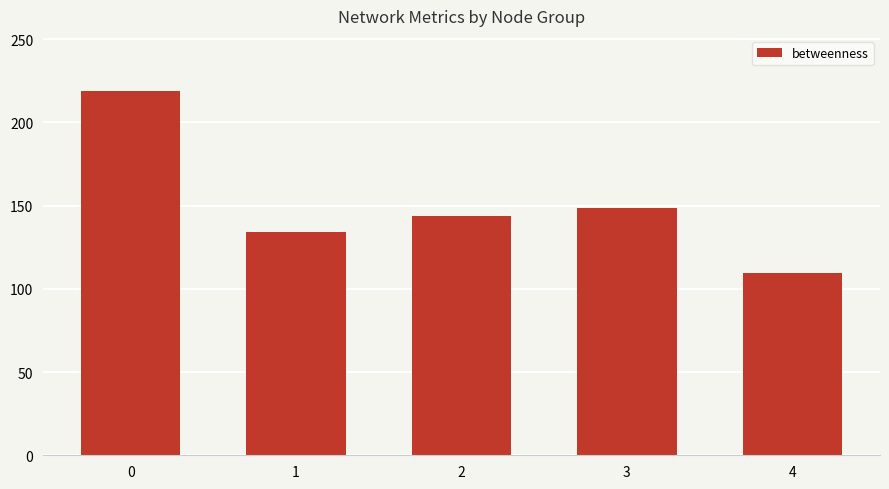

What is the smallest value displayed?

109.8